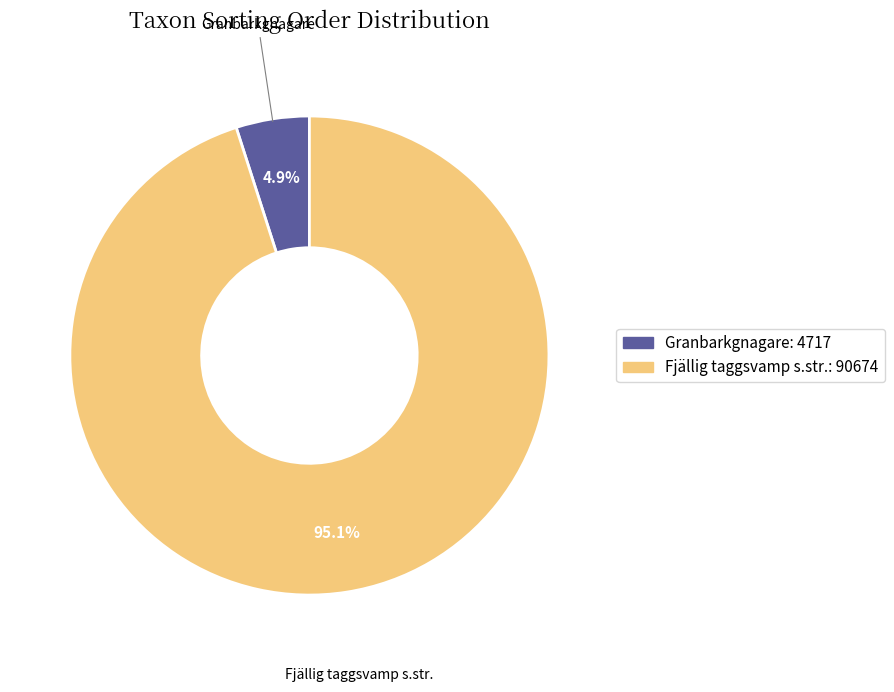

Is Fjällig taggsvamp s.str. the majority of the pie?

Yes